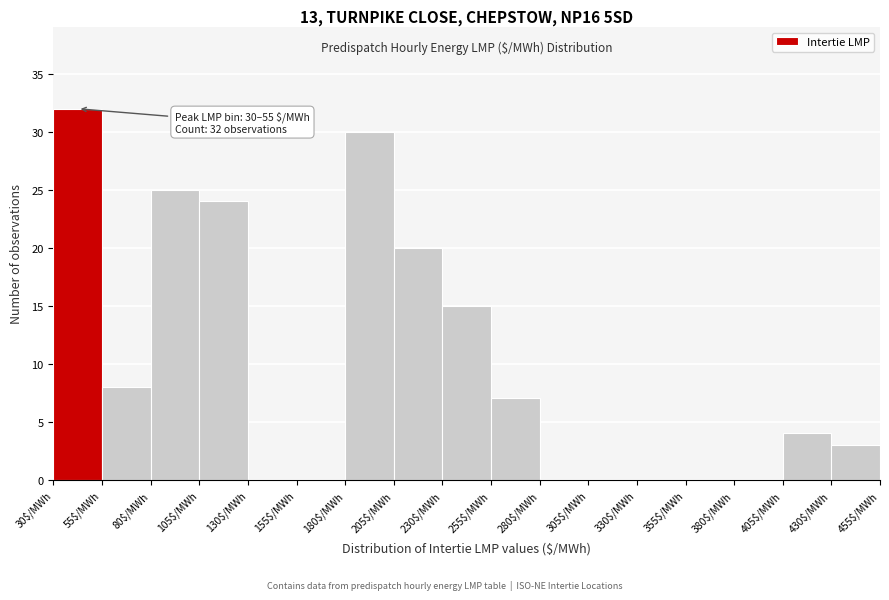

Over which range of the x-axis is the bar tallest?

30 to 55